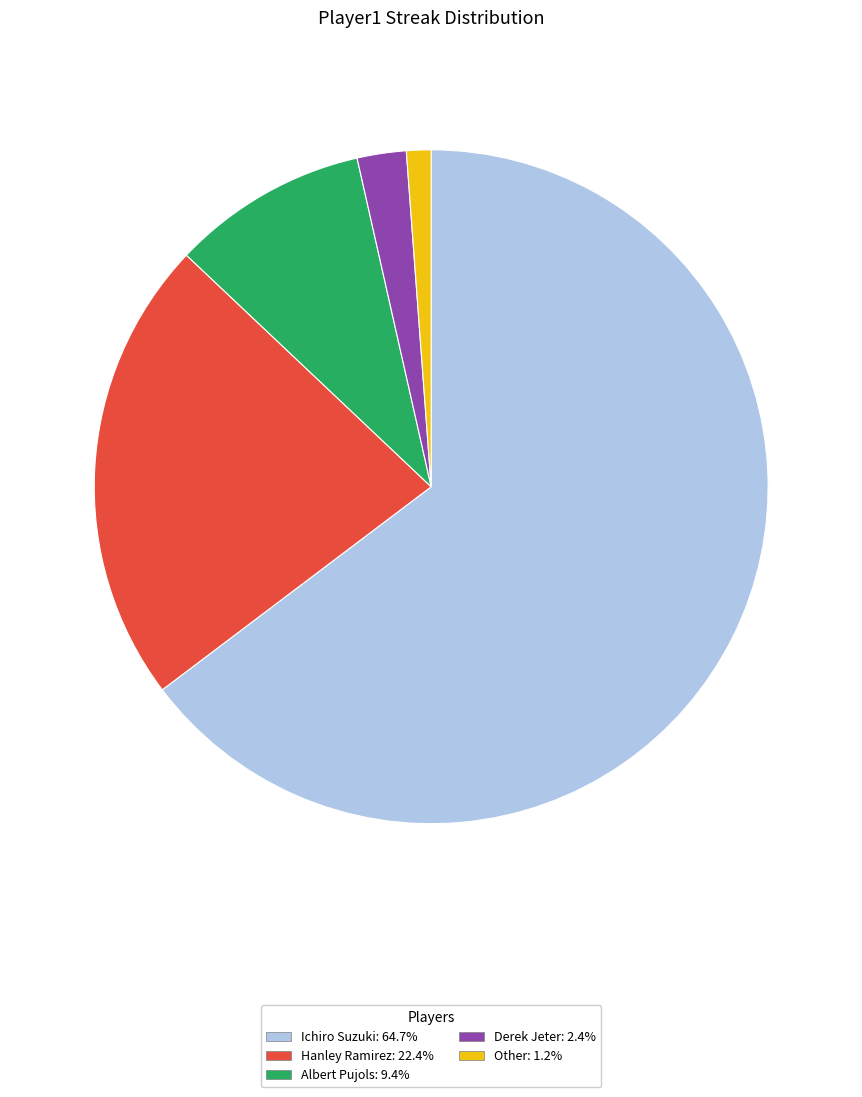

What is the smallest slice in the pie chart?

Other